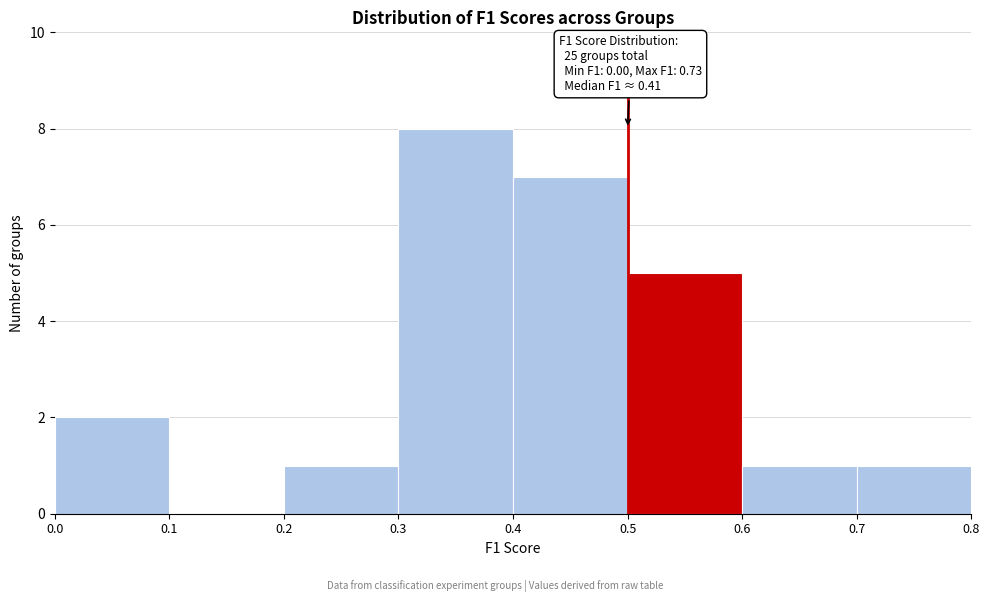

Over which range of the x-axis is the bar tallest?

0.3 to 0.4